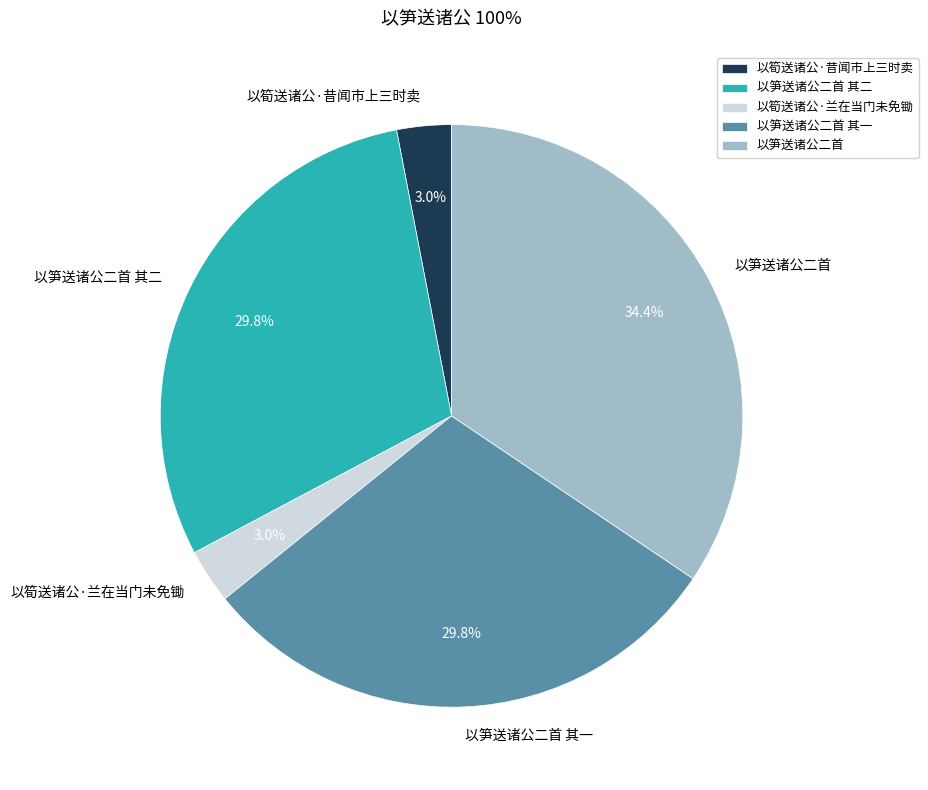

How many slices are in this pie chart?

5